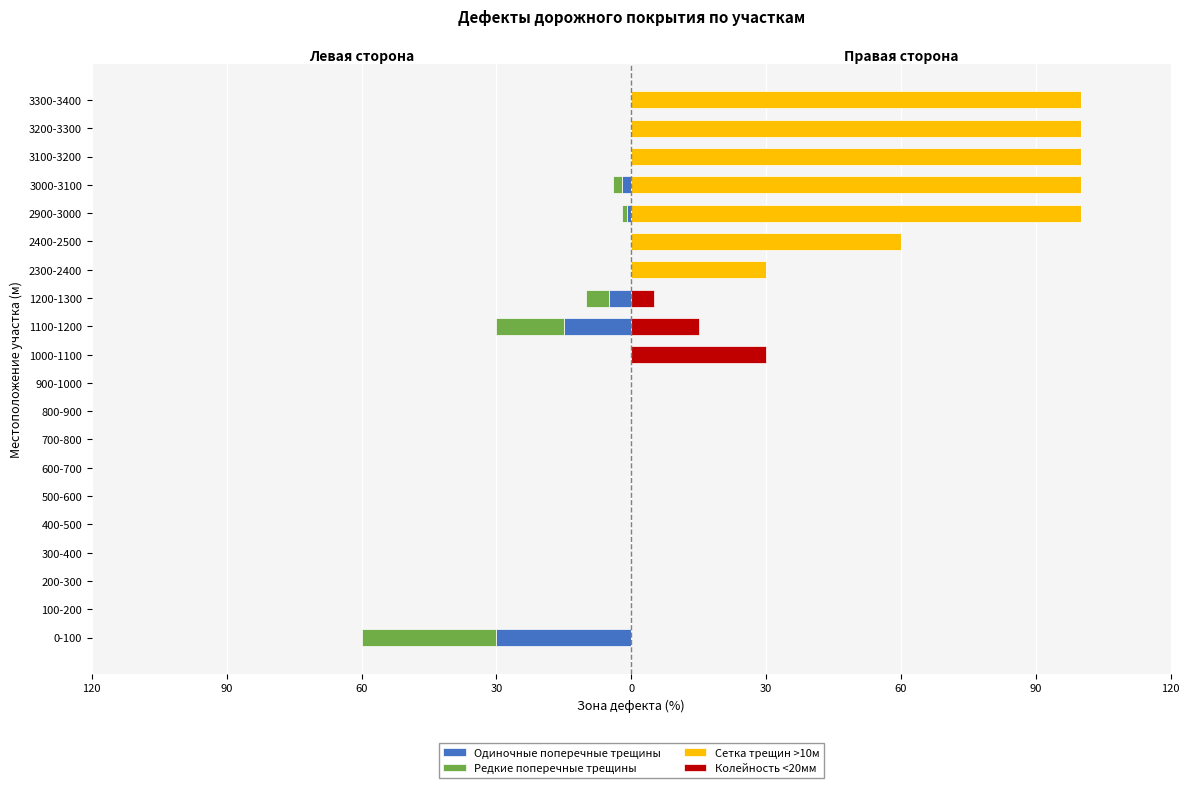

At 3000-3100, list the series in order from smallest to largest.

Одиночные поперечные трещины, Редкие поперечные трещины, Колейность <20мм, Сетка трещин >10м